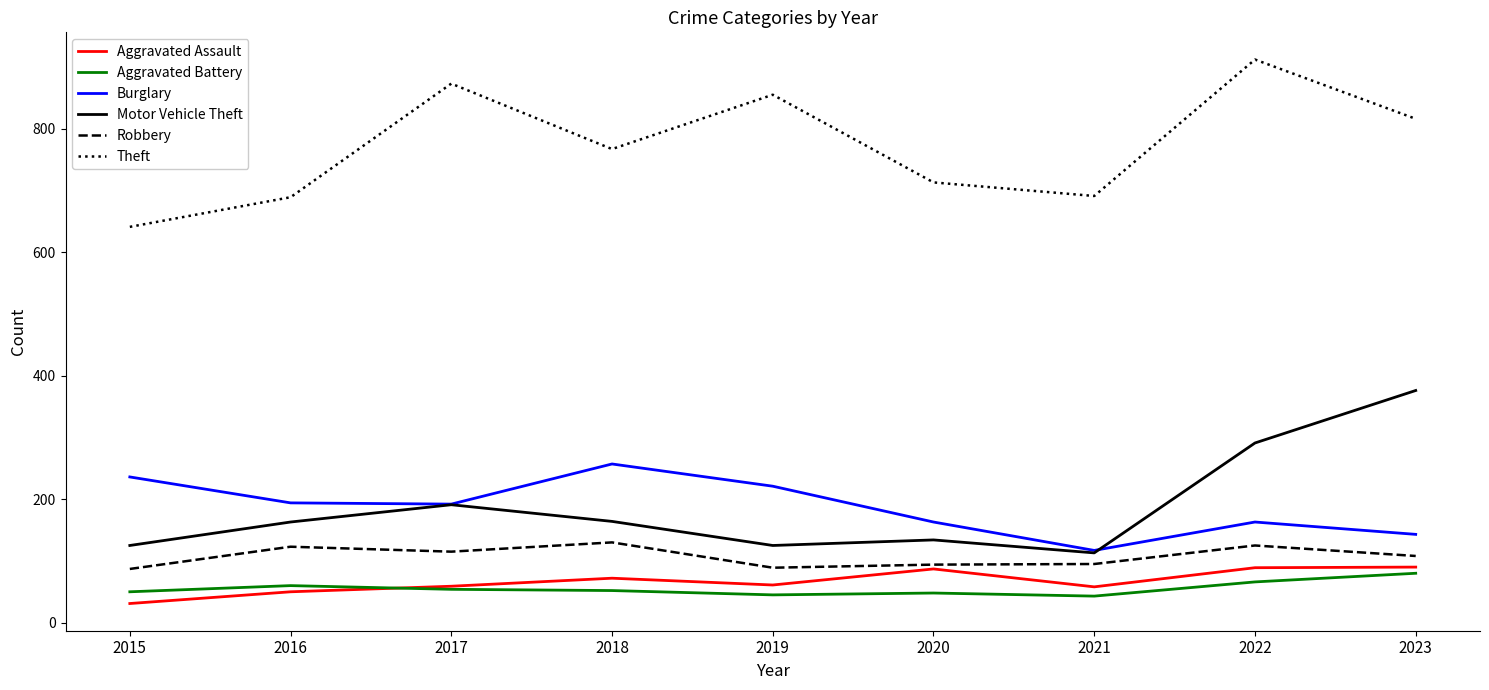

What is the spread (max minus min) of values at 2015?

610